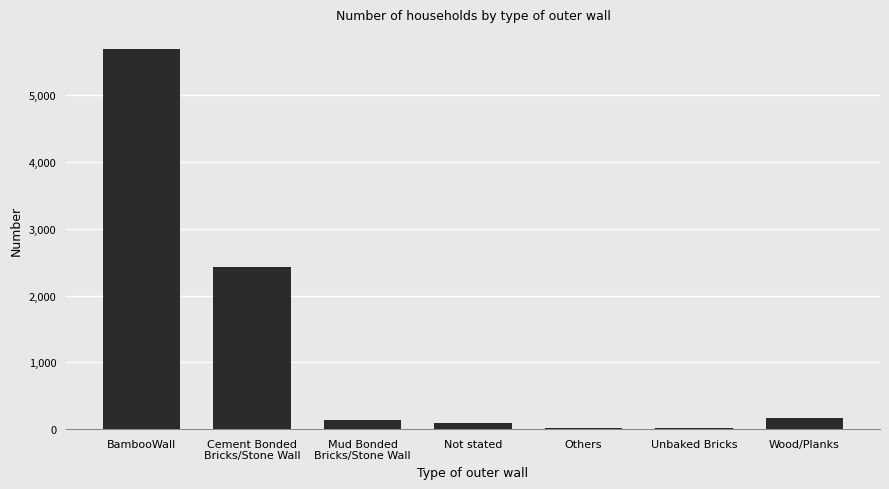

Where is the data nearest to the value 2850?

Cement Bonded
Bricks/Stone Wall